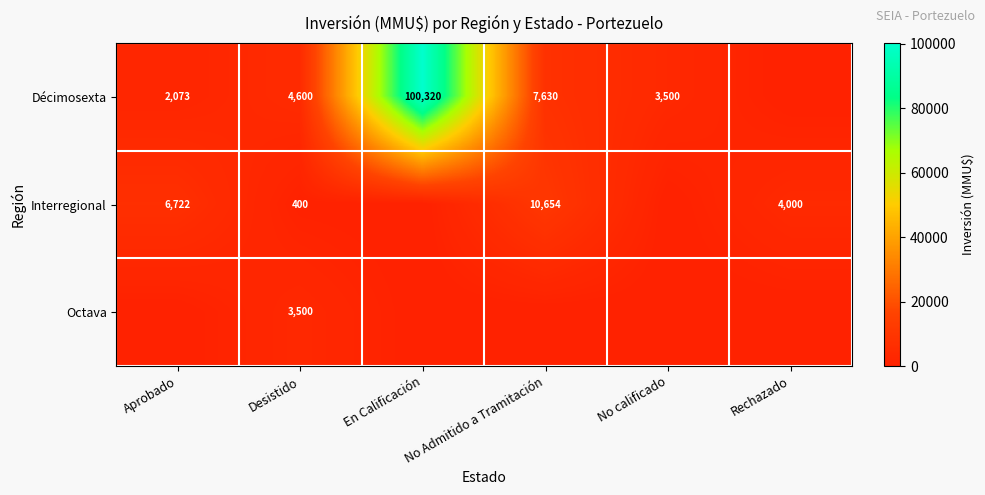

The Interregional series shows 6722 at Aprobado. True or false?

True